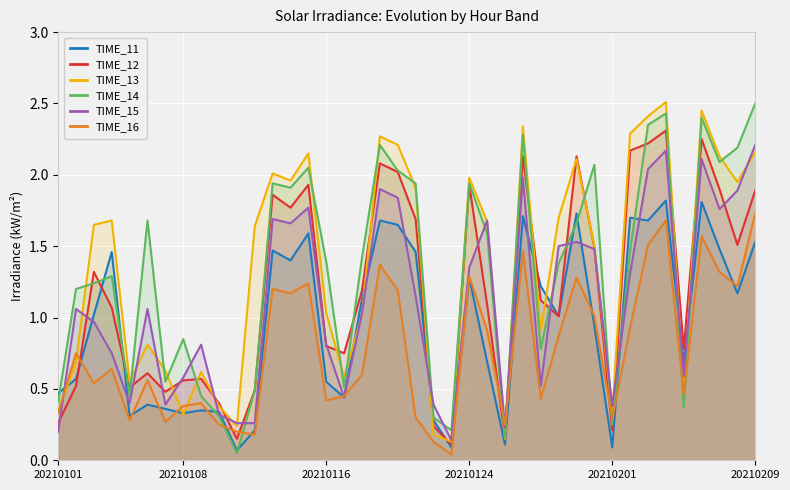

What are all the series names shown in the legend?

TIME_11, TIME_12, TIME_13, TIME_14, TIME_15, TIME_16